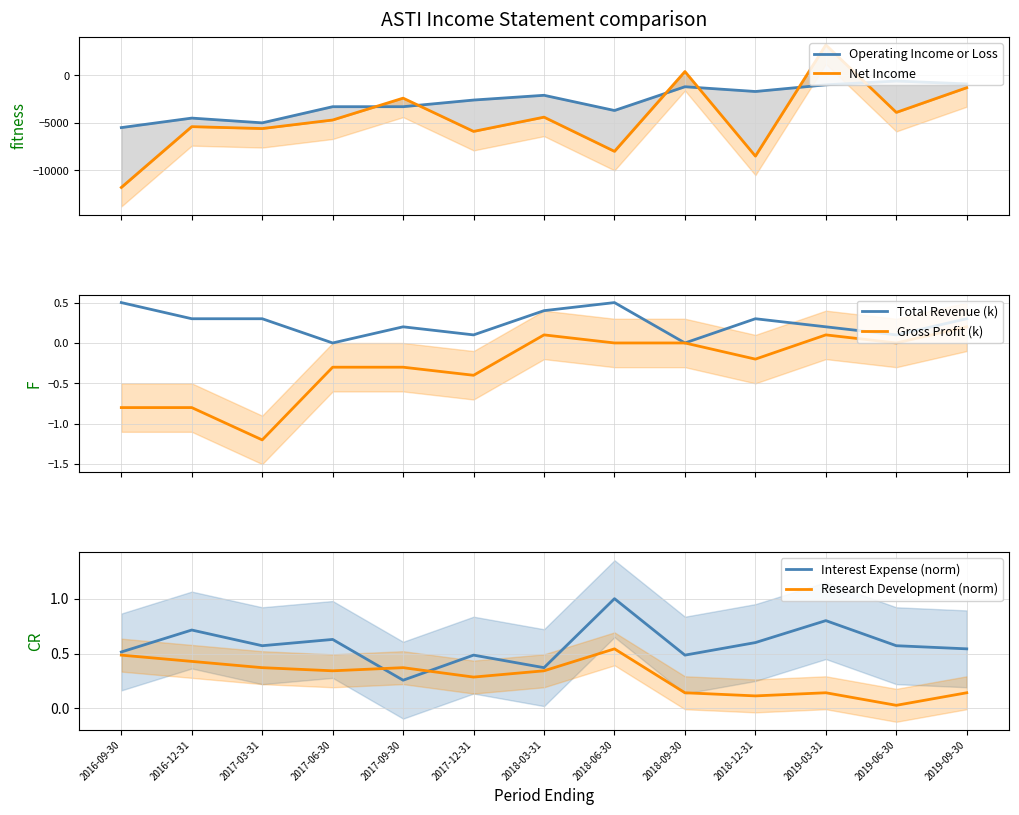

Which series ends up on top after the final intersection of Operating Income or Loss and Net Income?

Operating Income or Loss